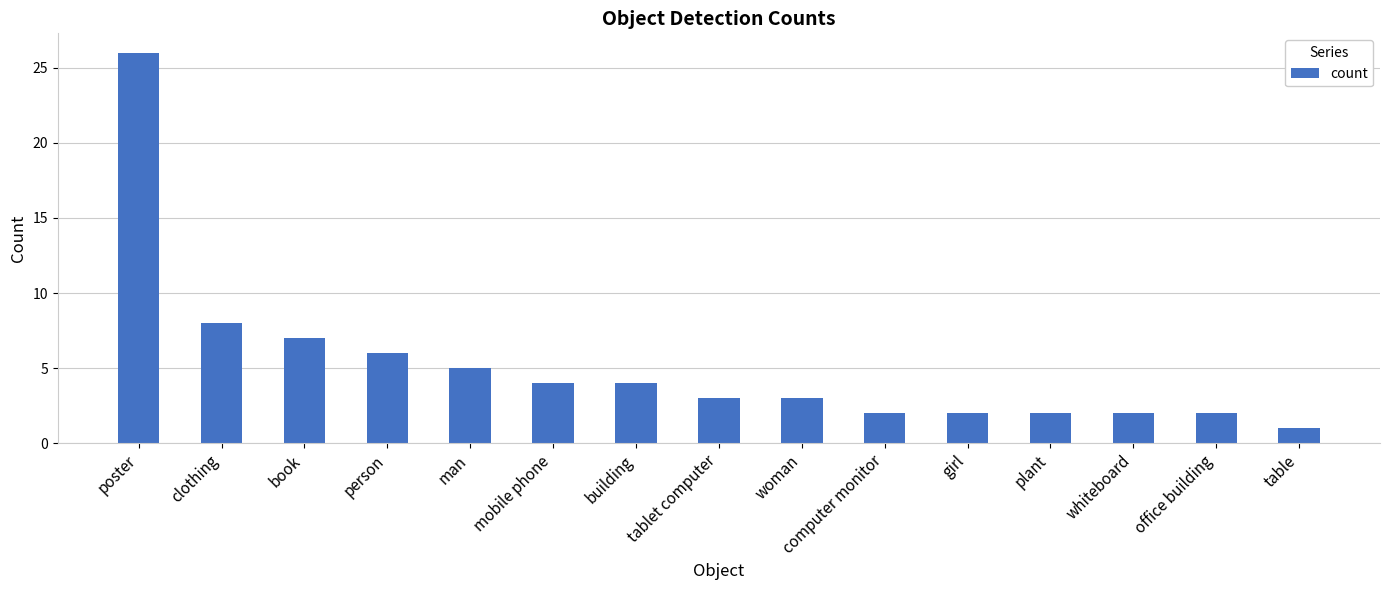

Reading left to right, list all the values displayed in this chart.

26	8	7	6	5	4	4	3	3	2	2	2	2	2	1